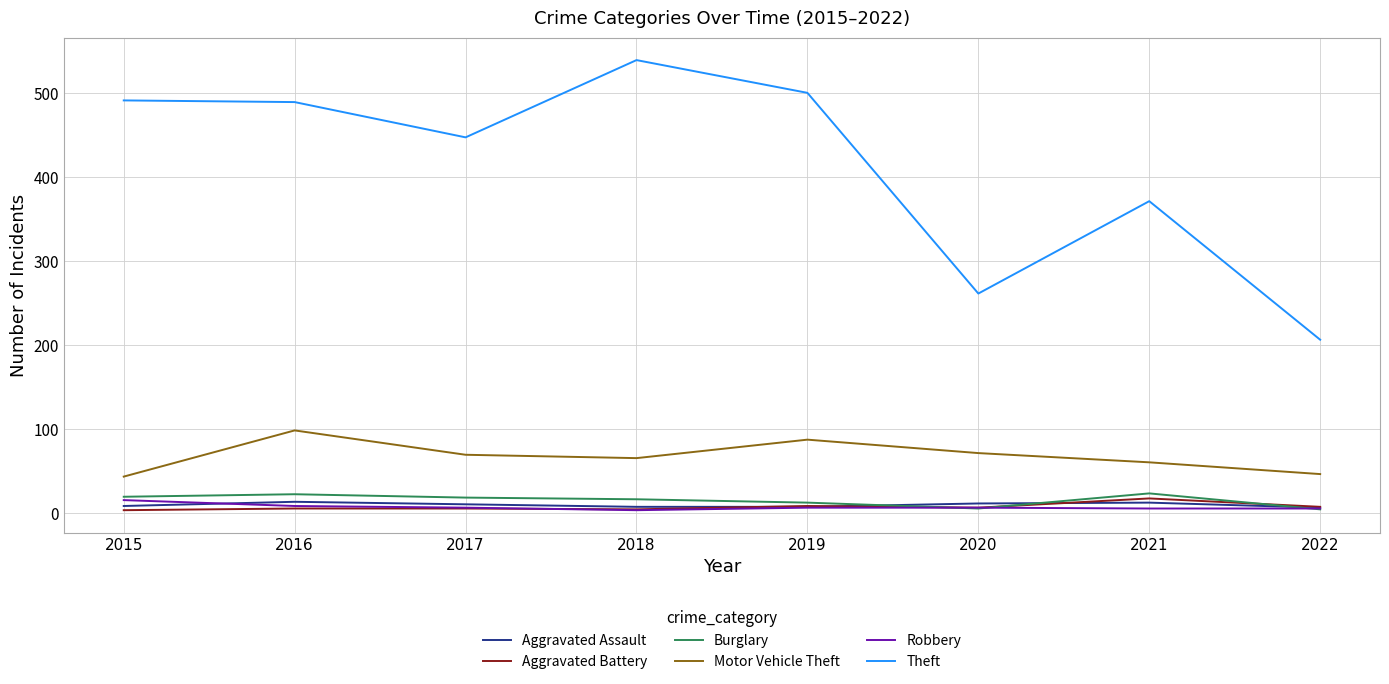

Is it true that Motor Vehicle Theft equals 71 at 2020?

True